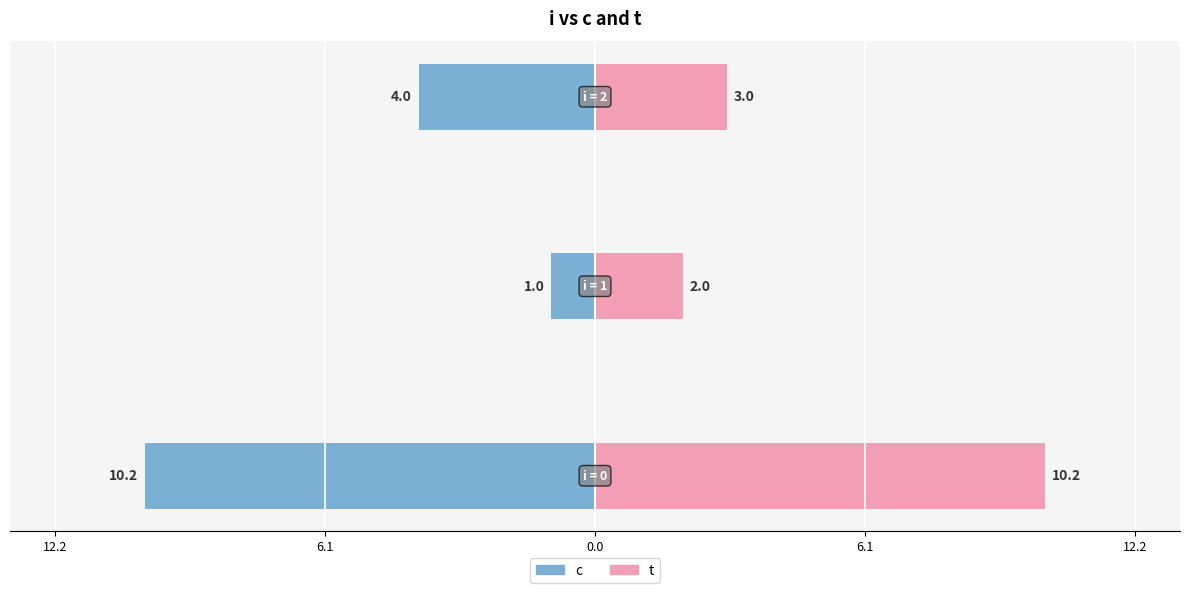

List the series in order of their peak value, lowest first.

c, t